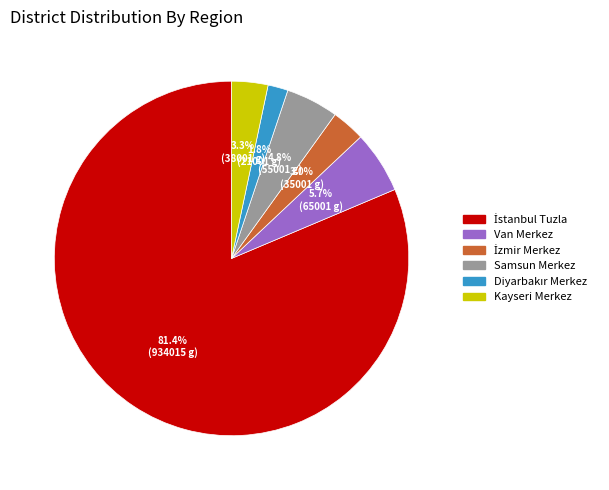

True or false: Van Merkez accounts for 13% of the total.

False